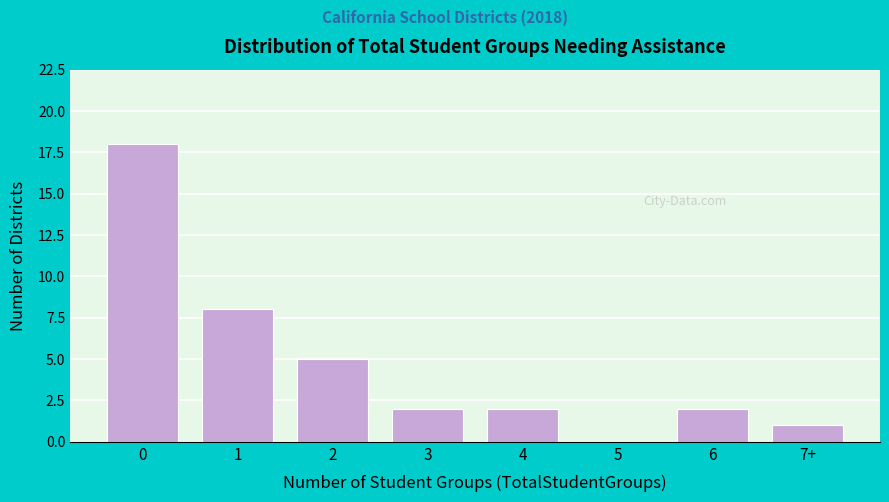

Reading left to right, what are all the values shown in this chart?

0=18	1=8	2=5	3=2	4=2	5=0	6=2	7+=1